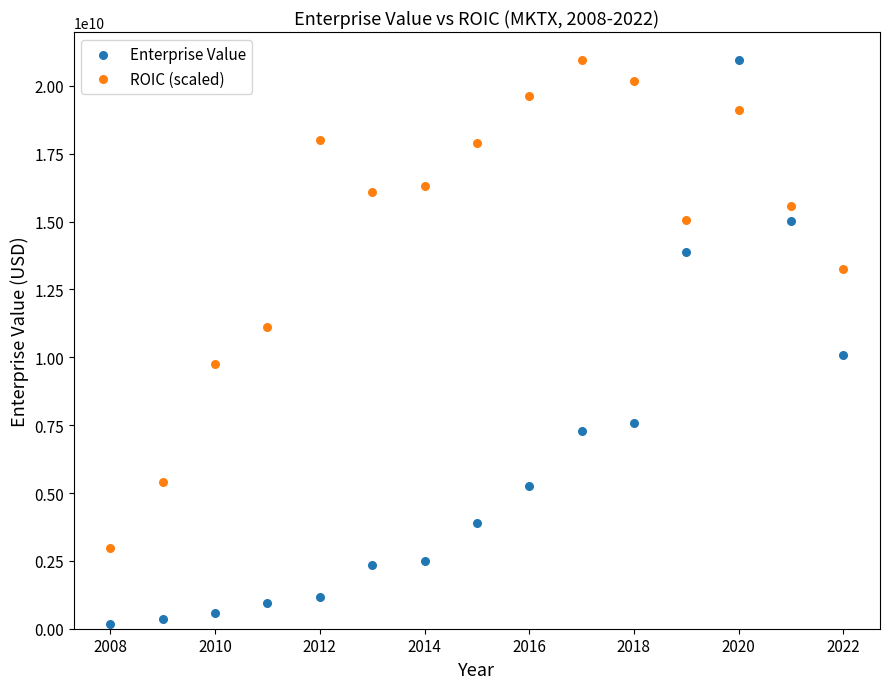

Which series has the widest spread of Y values?

Enterprise Value